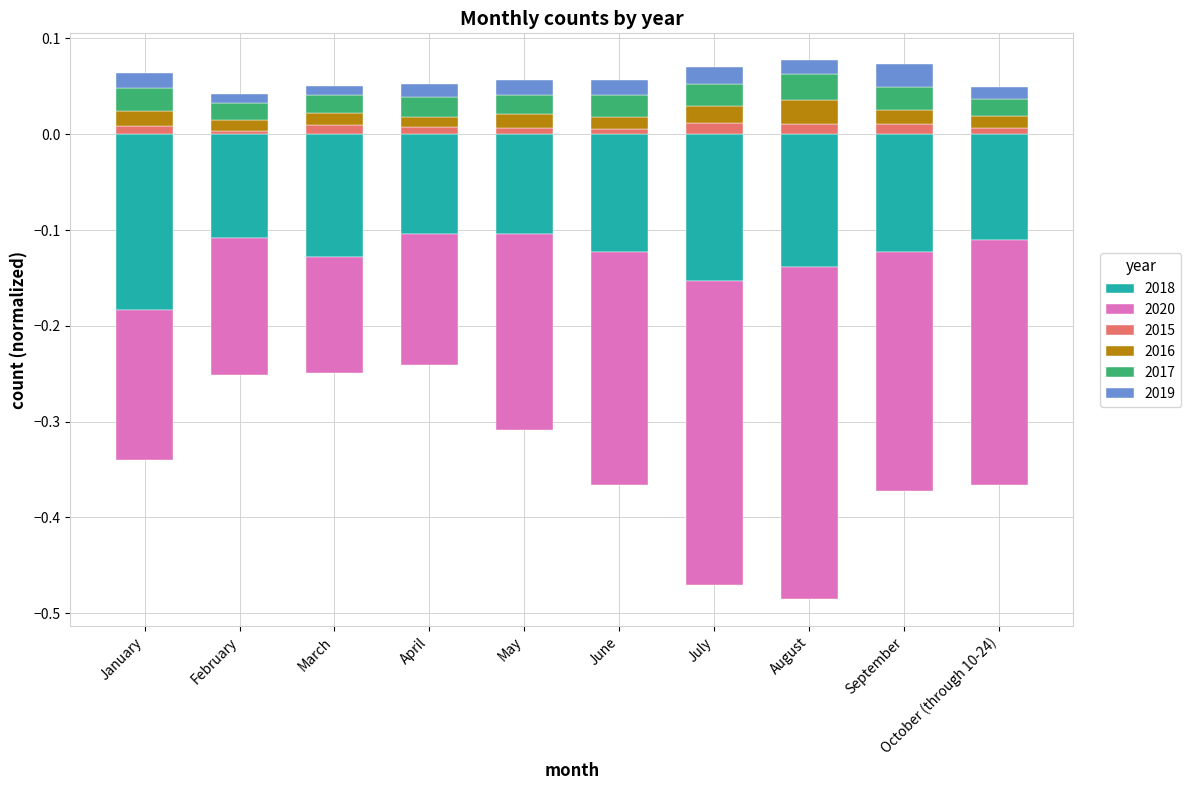

What is the smallest value displayed?

-0.3